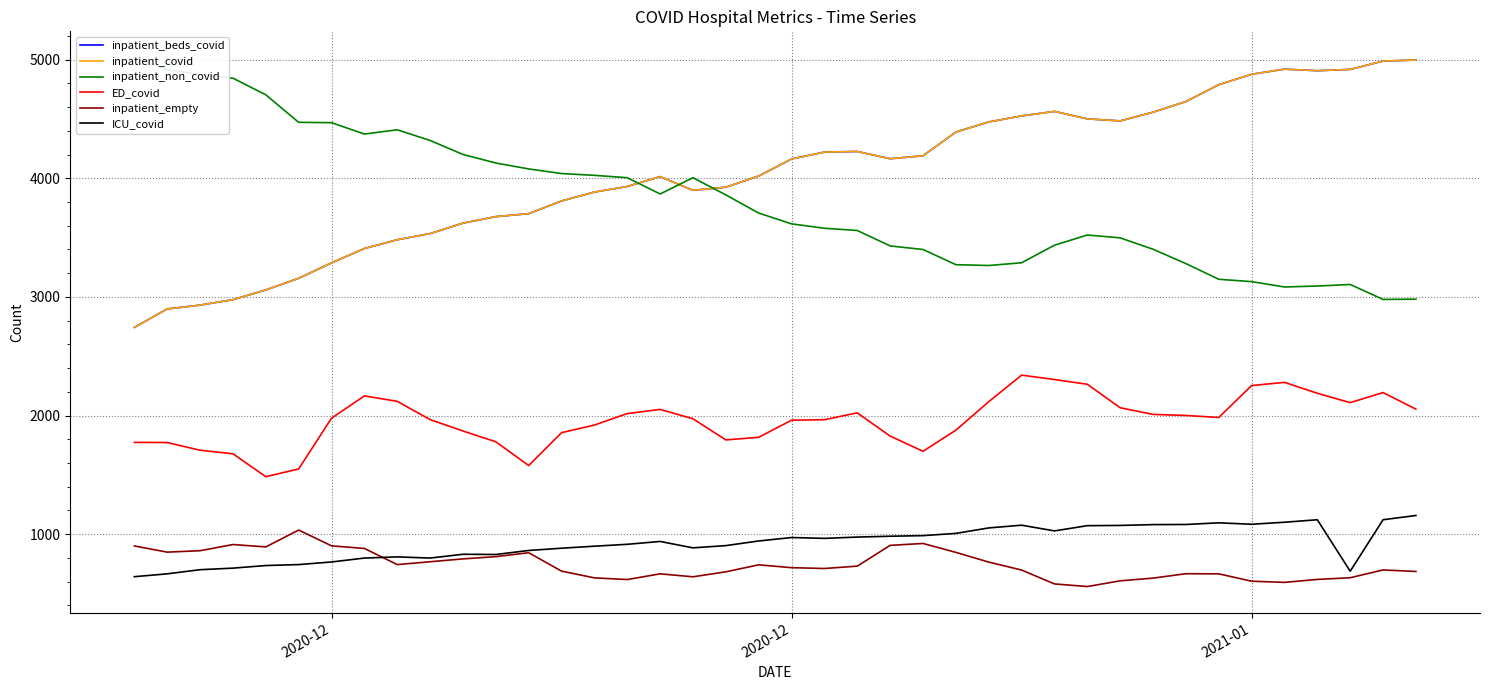

Does the chart have visible grid lines?

Yes